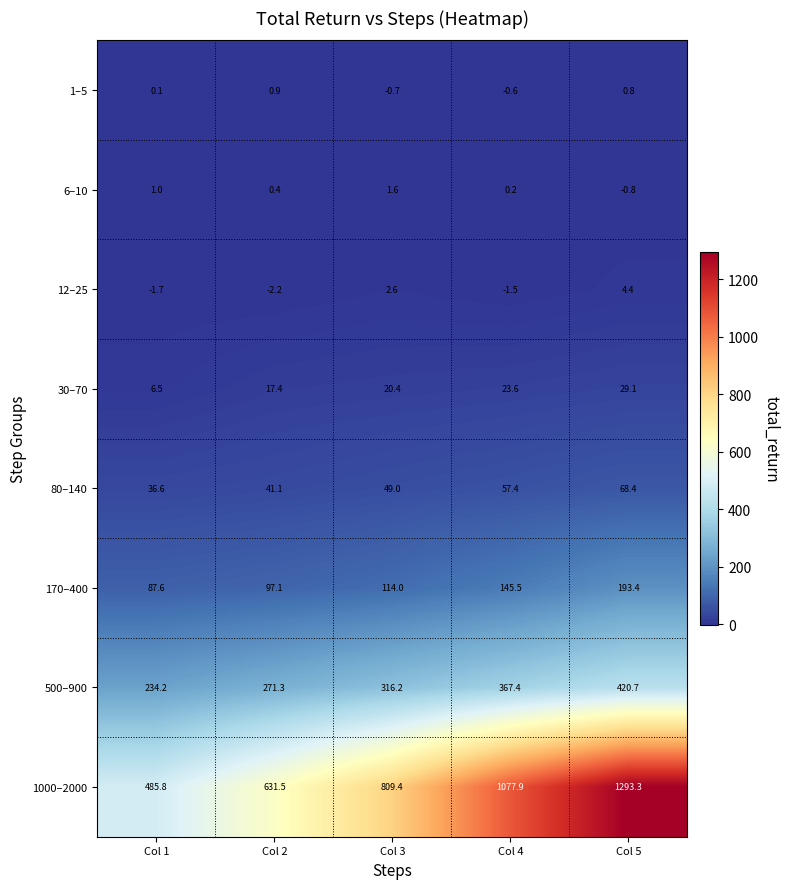

At which label is 80–140 closest to 52?

Col 3